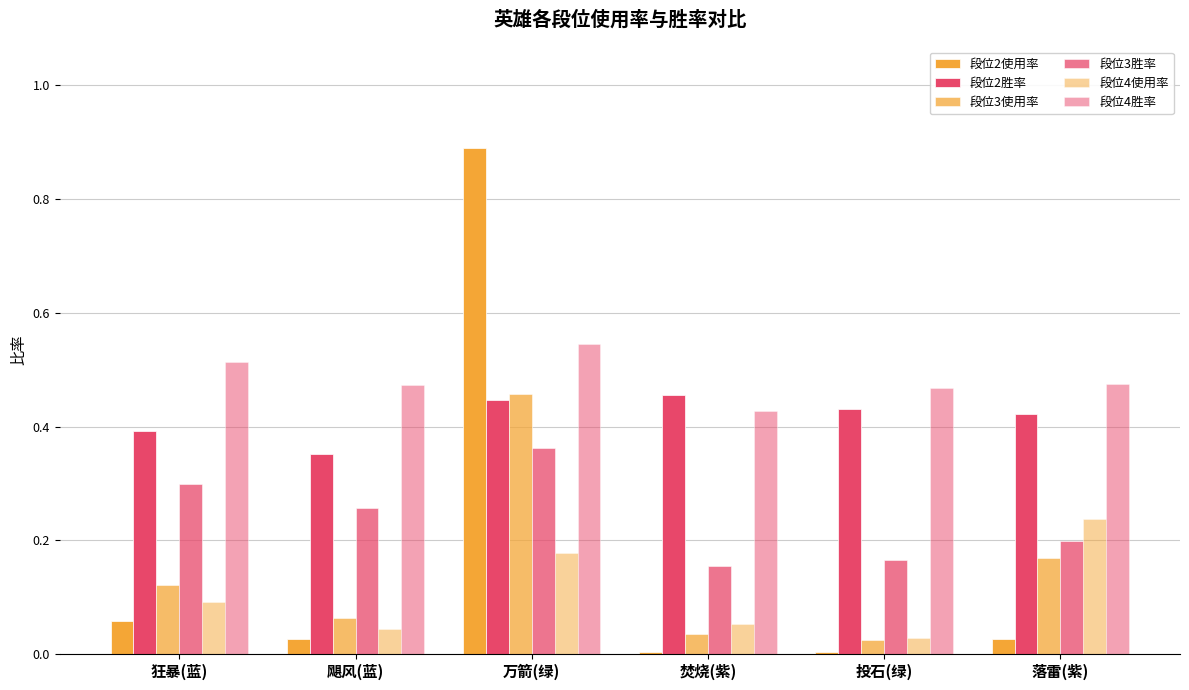

How many groups of bars are there?

6